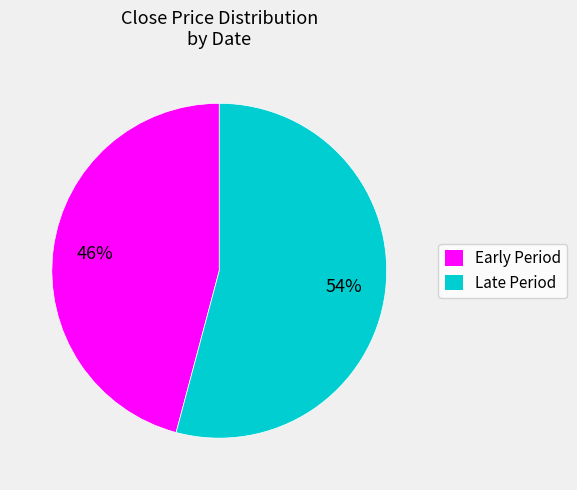

To the nearest percent, what is the difference between the Late Period and Early Period slice percentages?

8%